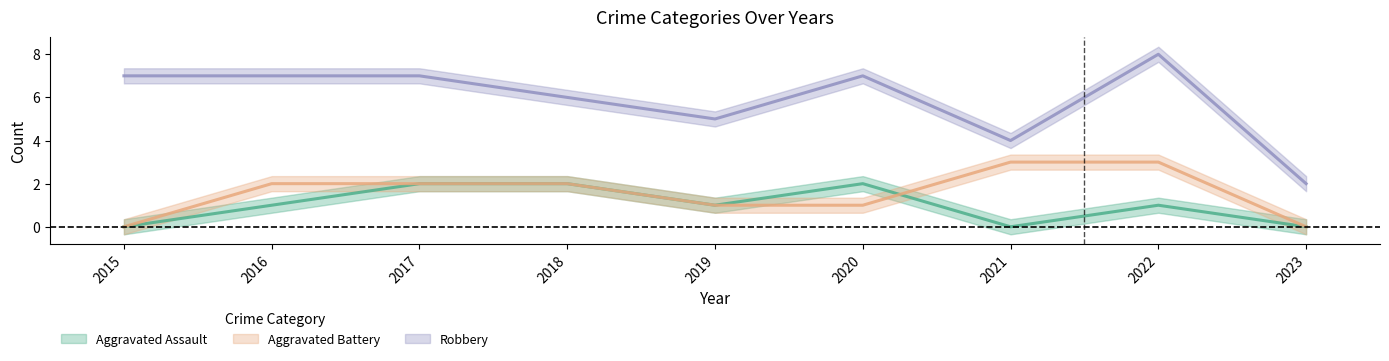

True or false: Robbery and Aggravated Assault cross at least once.

False